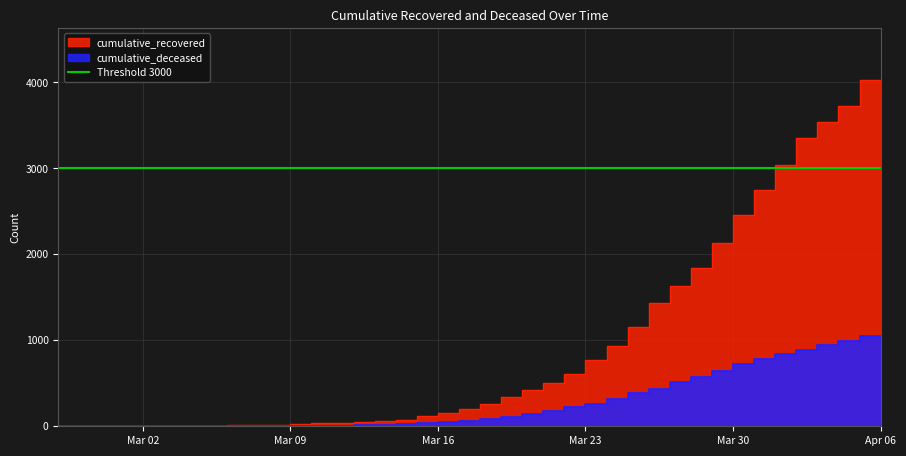

Rank the categories by cumulative_recovered value from lowest to highest.

2020-02-27, 2020-02-28, 2020-02-29, 2020-03-01, 2020-03-02, 2020-03-03, 2020-03-04, 2020-03-05, 2020-03-06, 2020-03-07, 2020-03-08, 2020-03-09, 2020-03-10, 2020-03-11, 2020-03-12, 2020-03-13, 2020-03-14, 2020-03-15, 2020-03-16, 2020-03-17, 2020-03-18, 2020-03-19, 2020-03-20, 2020-03-21, 2020-03-22, 2020-03-23, 2020-03-24, 2020-03-25, 2020-03-26, 2020-03-27, 2020-03-28, 2020-03-29, 2020-03-30, 2020-03-31, 2020-04-01, 2020-04-02, 2020-04-03, 2020-04-04, 2020-04-05, 2020-04-06